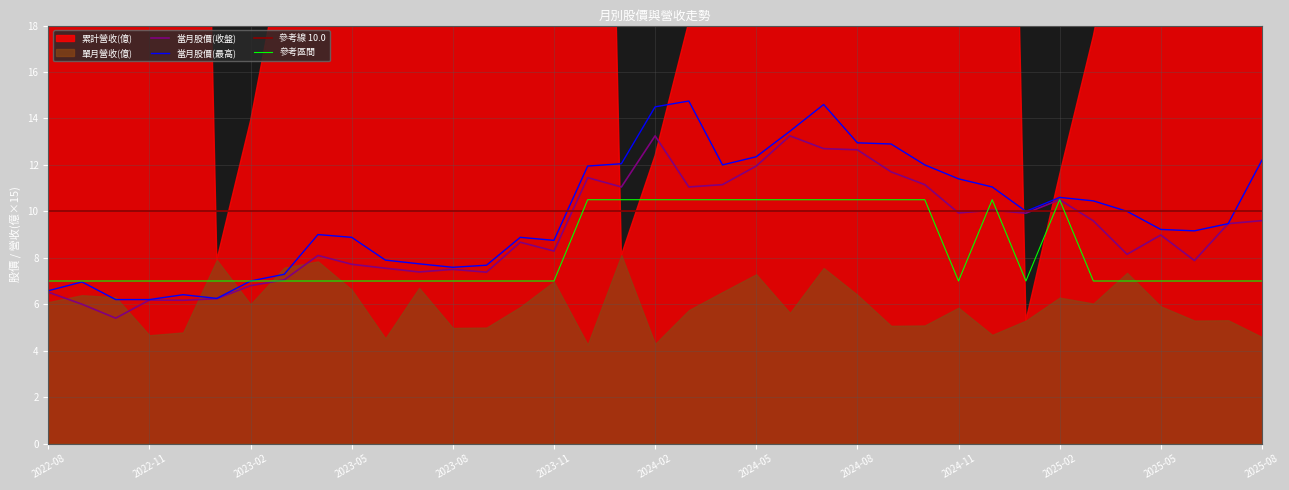

At which label is 當月股價(收盤) closest to 9?

2025-05